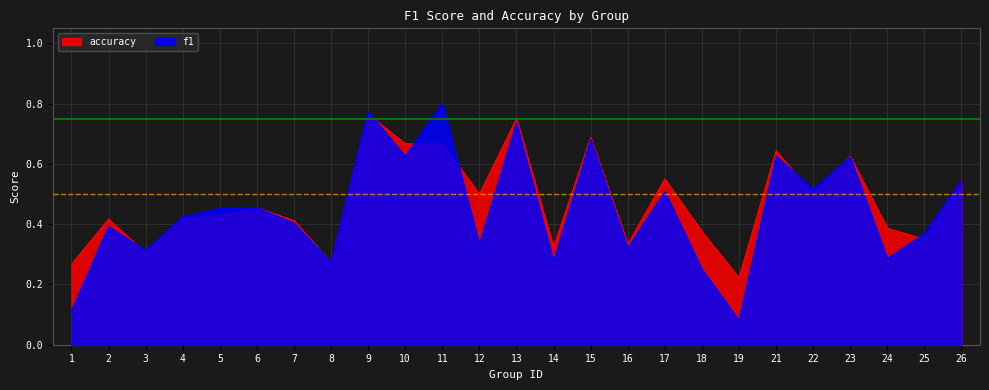

At which label does f1 reach its peak?

11